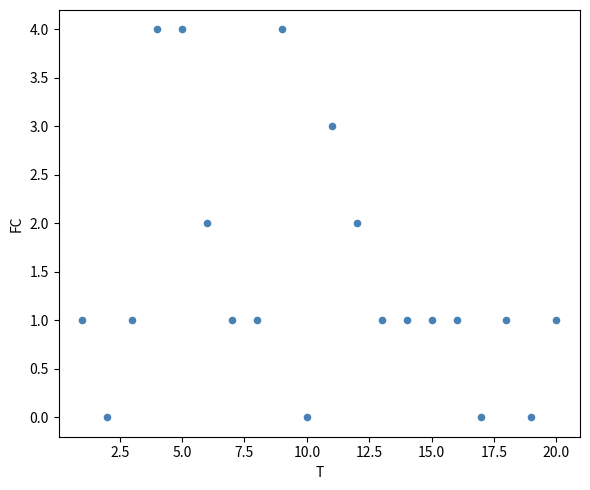

What is the range of X values (max minus min)?

19